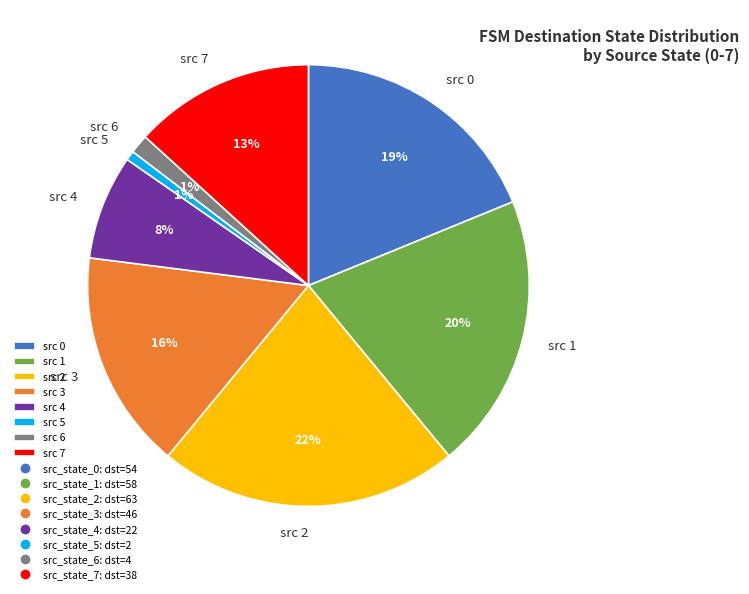

Is it true that src 1 is 34% of the pie?

False